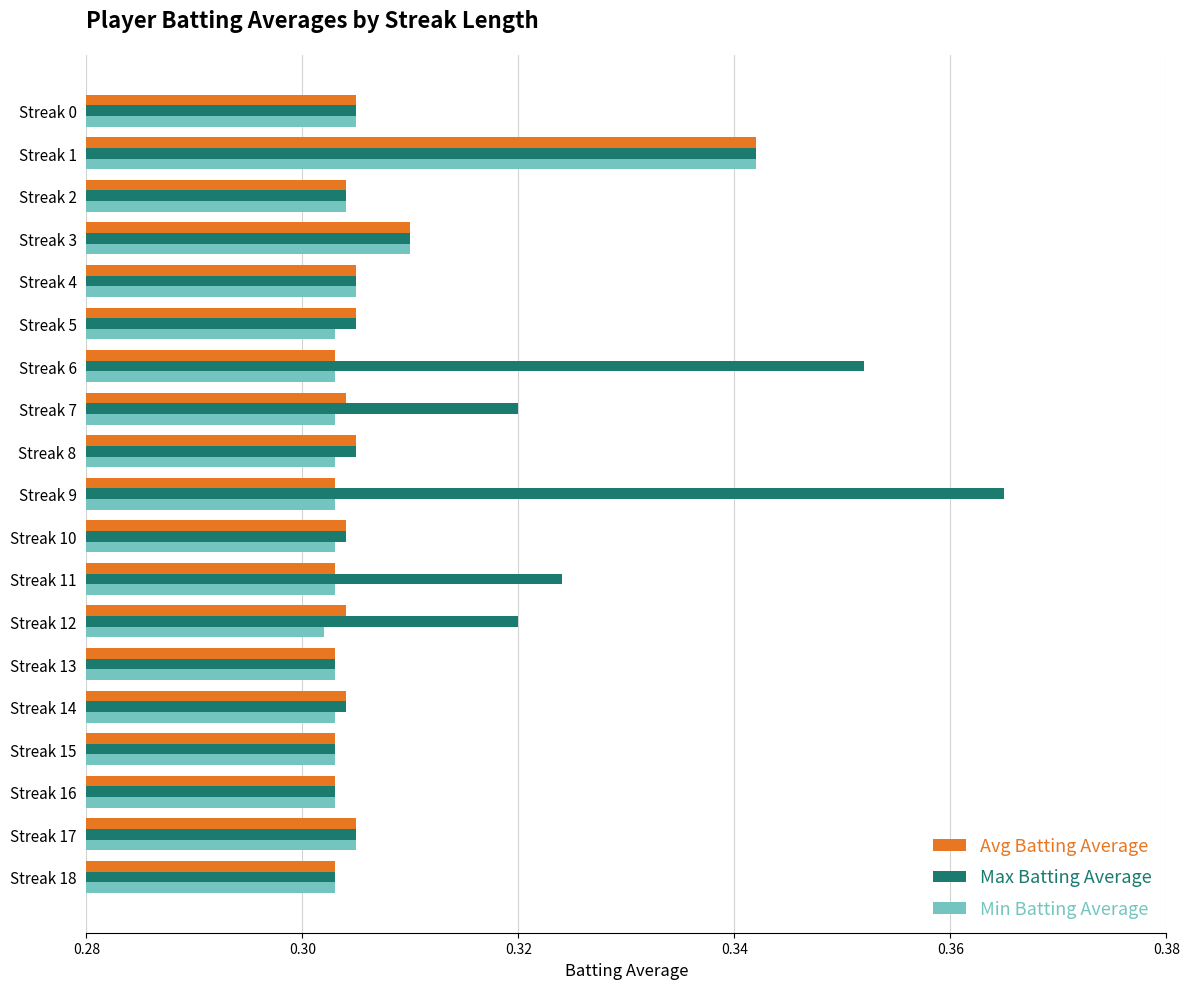

What are all the series names shown in the legend?

Avg Batting Average, Max Batting Average, Min Batting Average